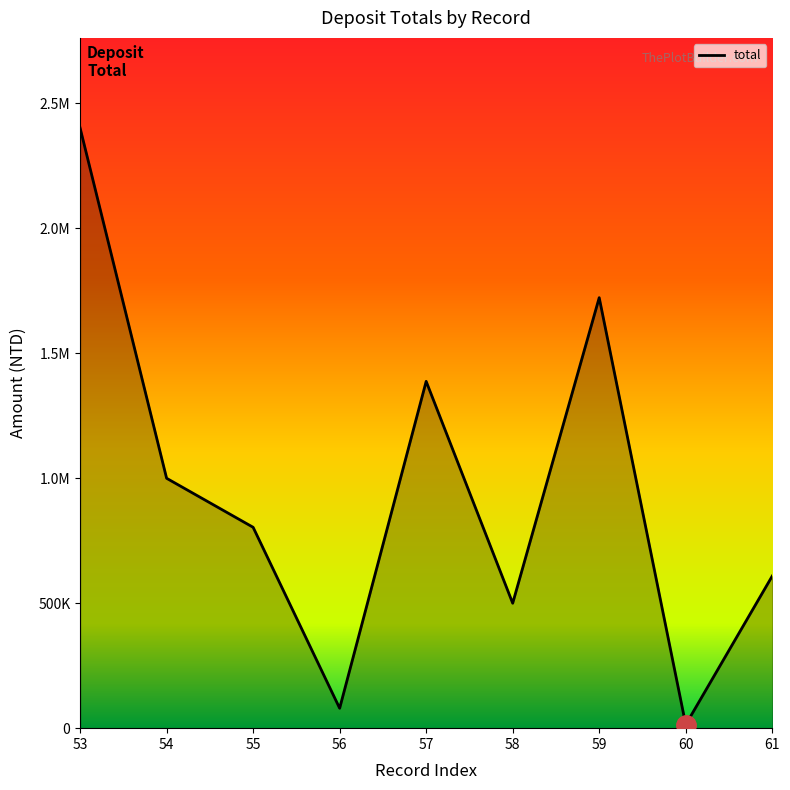

The chart shows a value of 3485862 at 53. True or false?

False